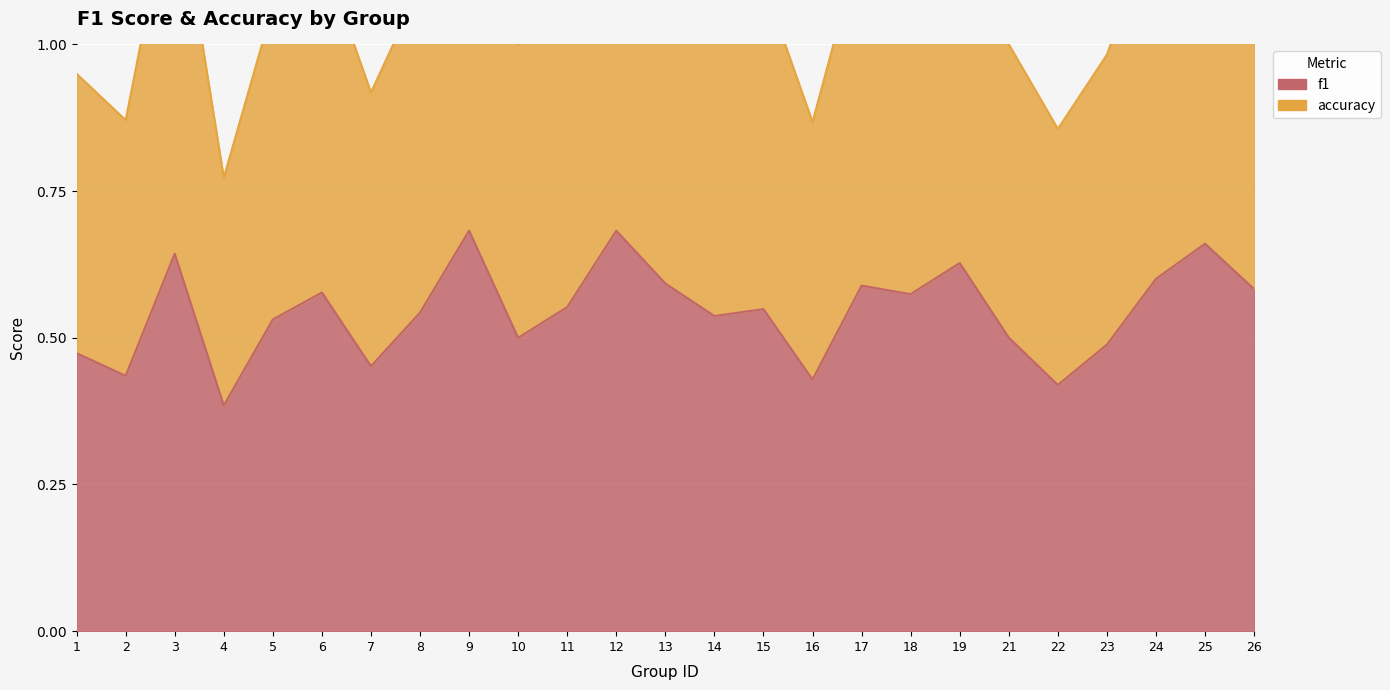

What is the spread (max minus min) of values at 2?

0.4